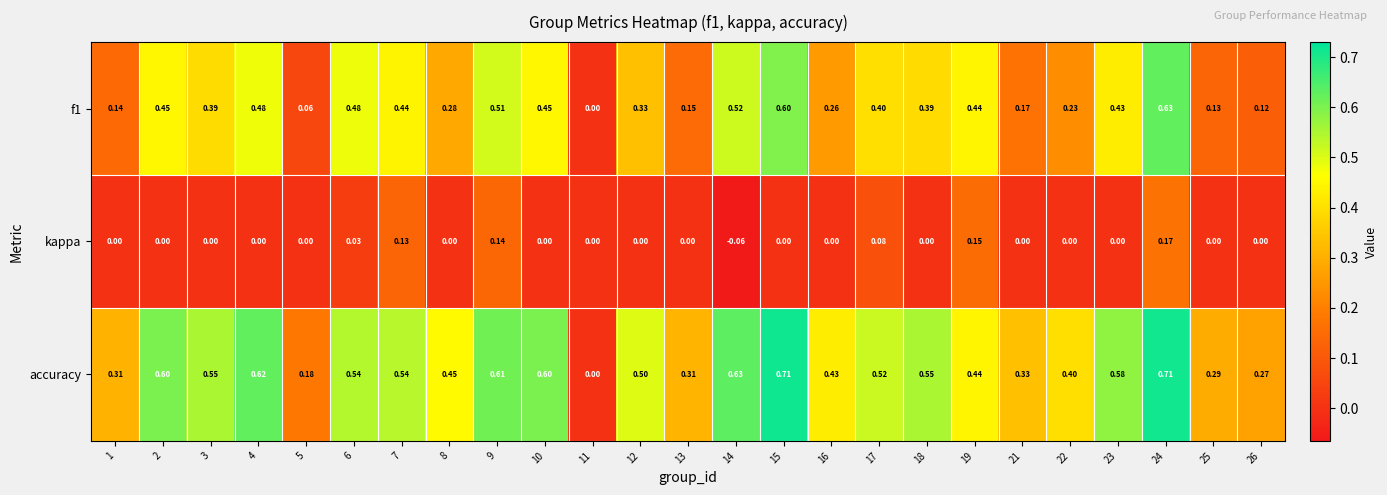

At 26, list the series in order from largest to smallest.

accuracy, f1, kappa